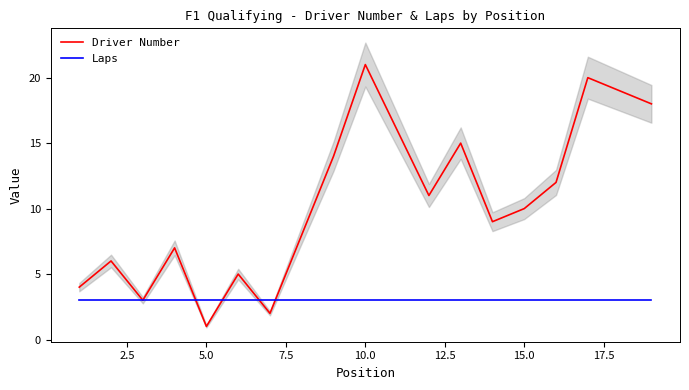

True or false: Laps has more than 2 interior local peaks.

False